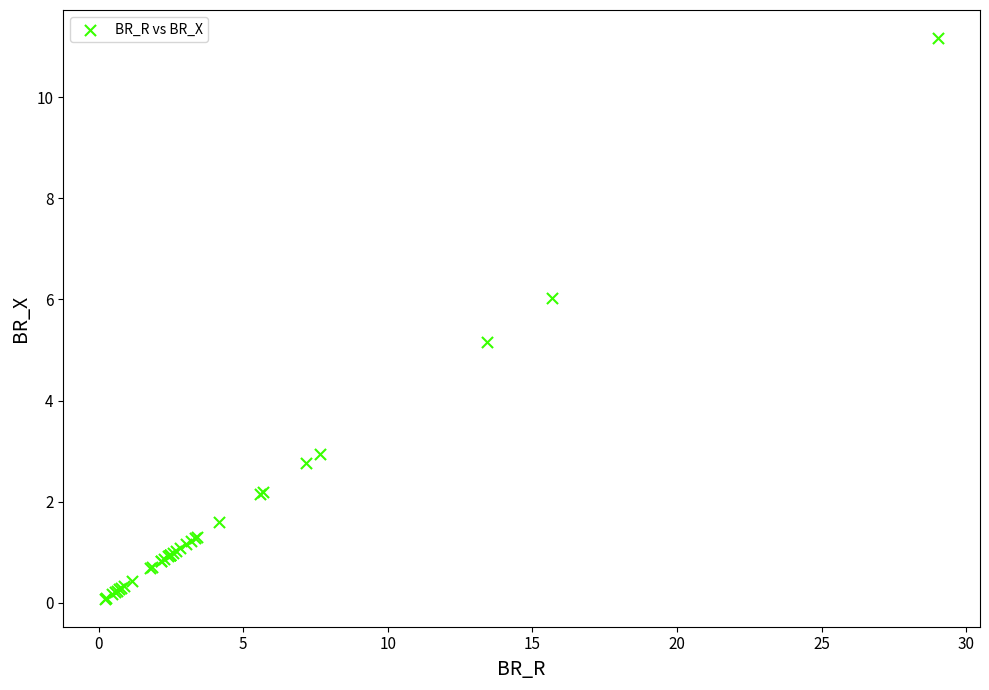

What Y value in the scatter plot is closest to 5?

5.2